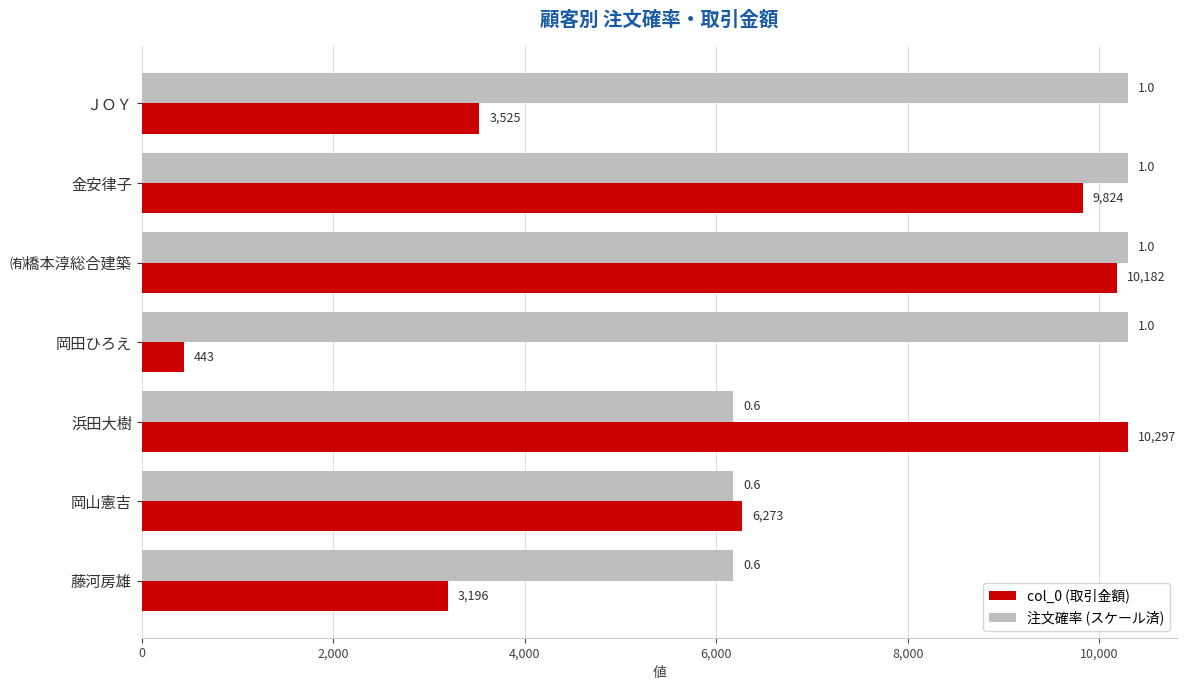

What are all the series names shown in the legend?

col_0 (取引金額), 注文確率 (スケール済)